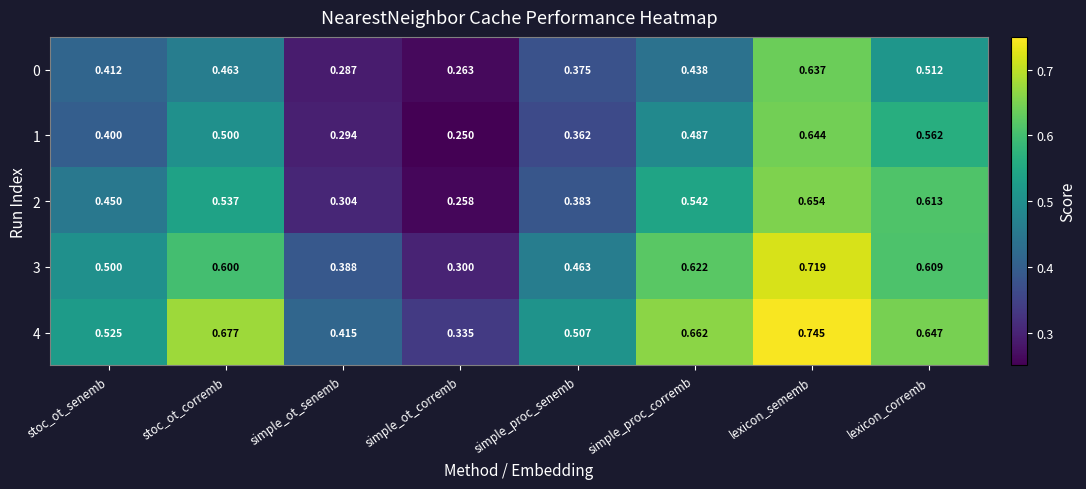

Is the value of 0 at stoc_ot_corremb greater than the value of 3 at simple_ot_senemb?

Yes